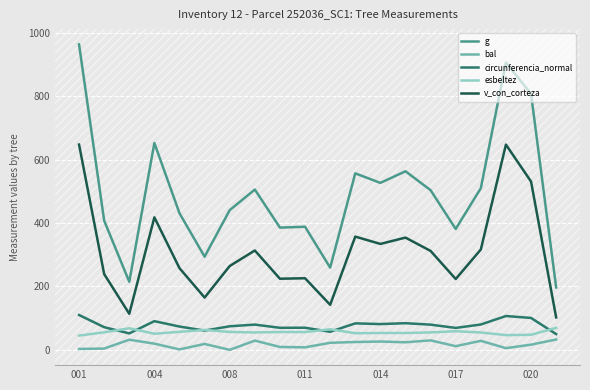

What is the highest value of the circunferencia_normal series?

110.1